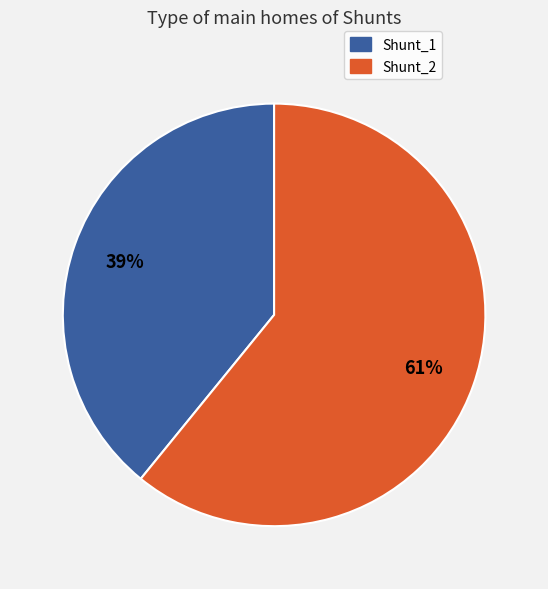

Is the sum of Shunt_2 and Shunt_1 greater than half?

Yes